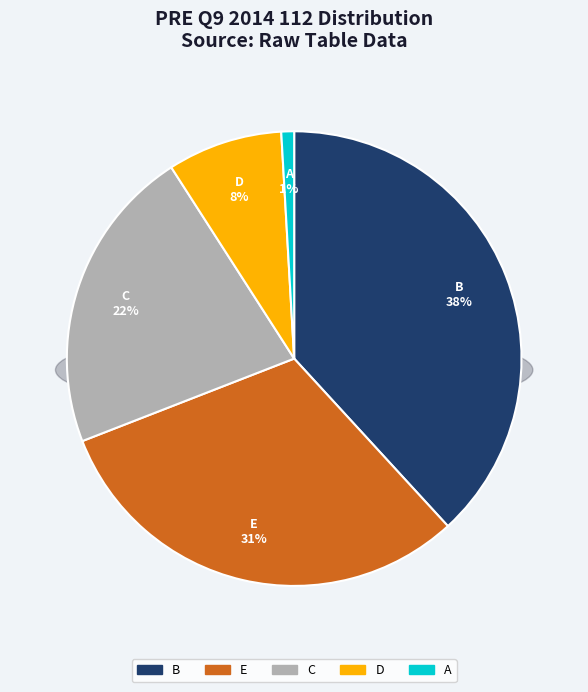

What percentage is NOT represented by D?

91.8%